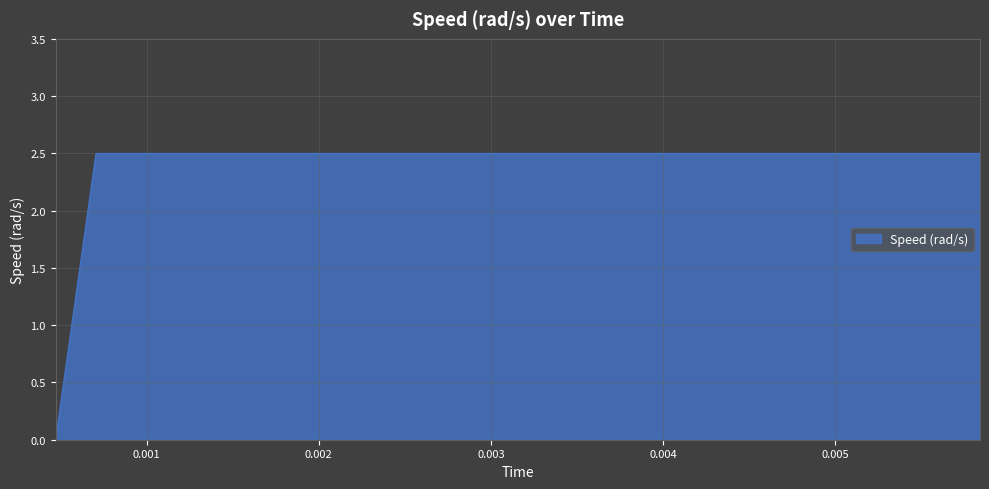

What is the difference between the maximum and minimum values?

2.5